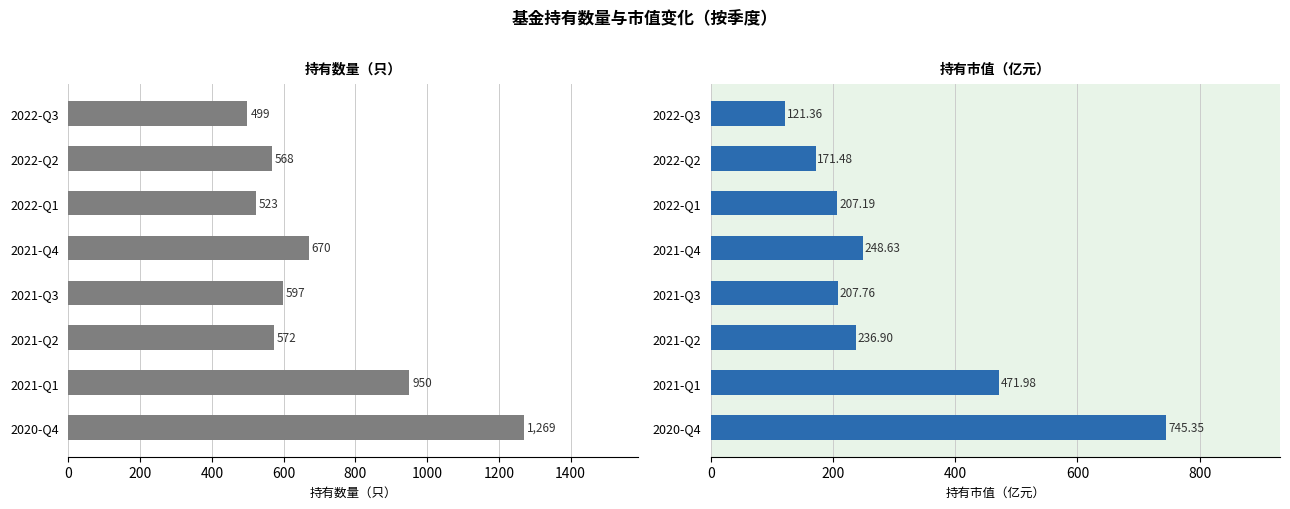

Rank the series by their average value, from lowest to highest.

持有市值(亿元), 持有数量(只)